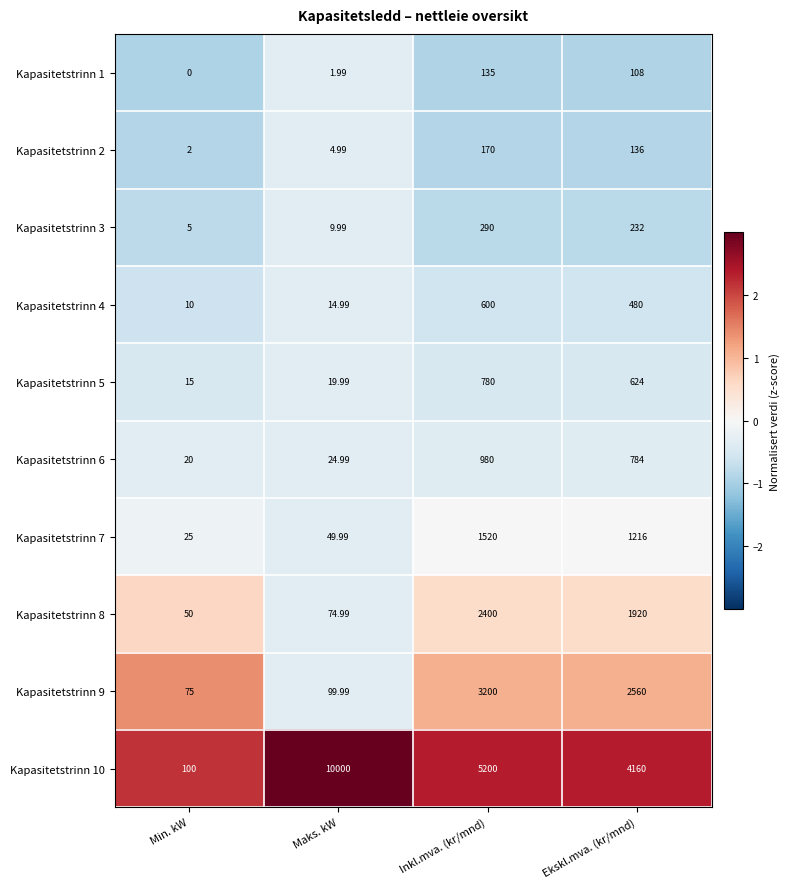

Where does the Kapasitetstrinn 8 series first go above 1920?

Inkl.mva. (kr/mnd)